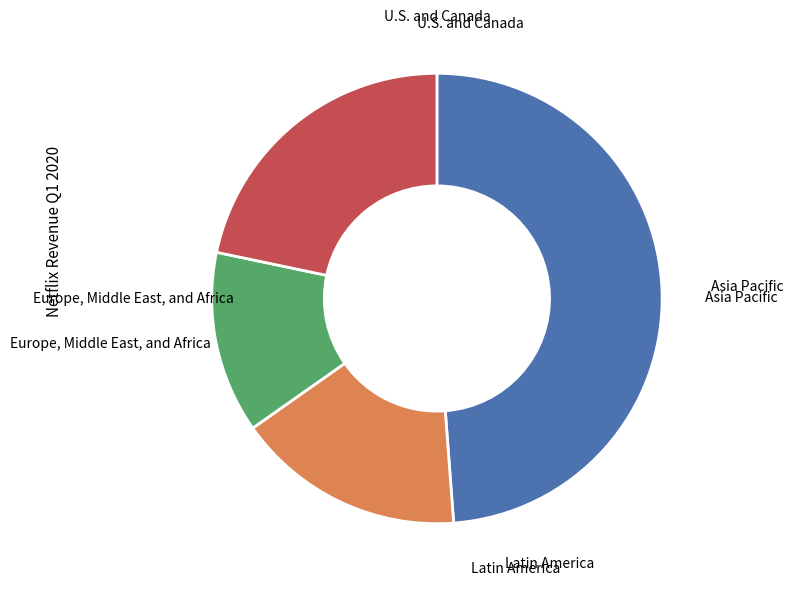

How many segments does this pie chart have?

4